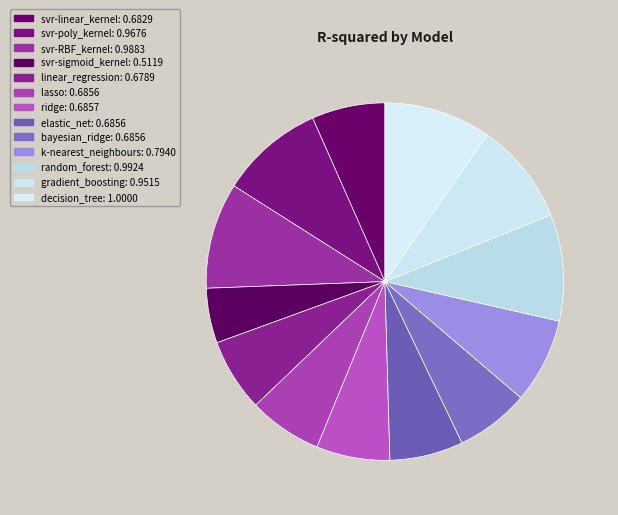

Is it true that bayesian_ridge is 7% of the pie?

True